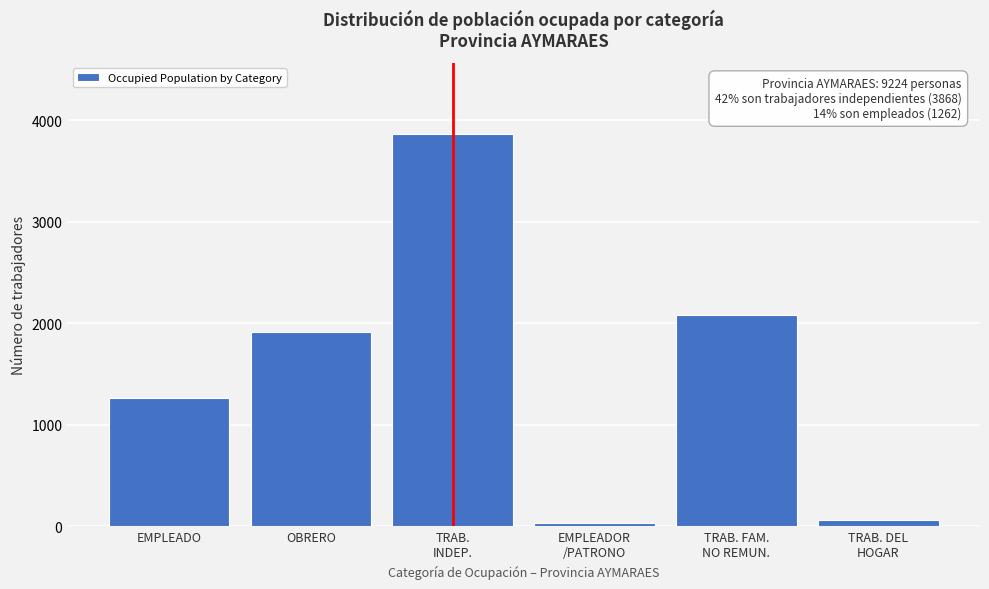

Reading right to left, transcribe all the data shown in this chart.

66	2083	35	3868	1910	1262